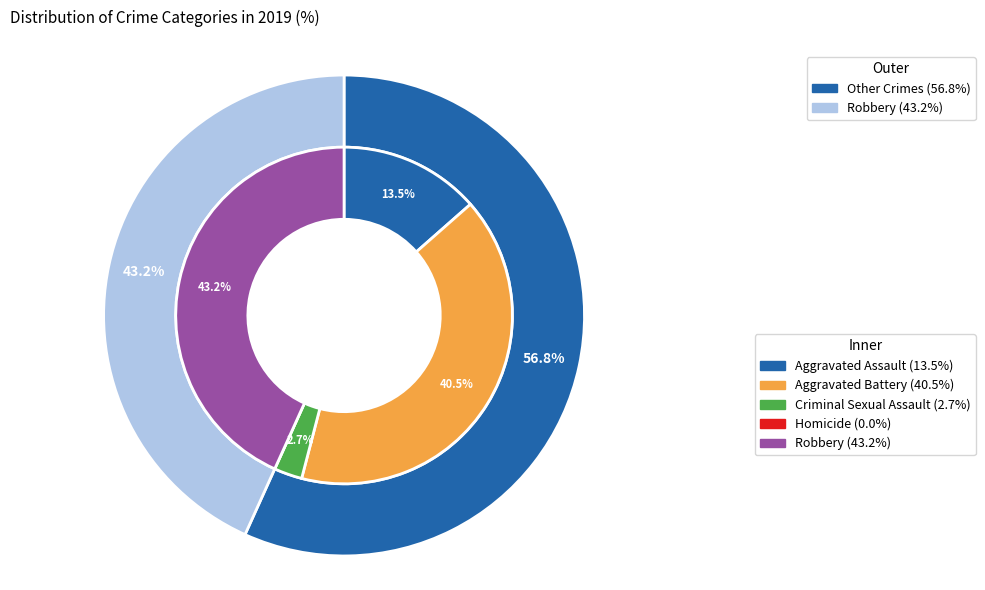

Is there a majority slice in this chart?

No